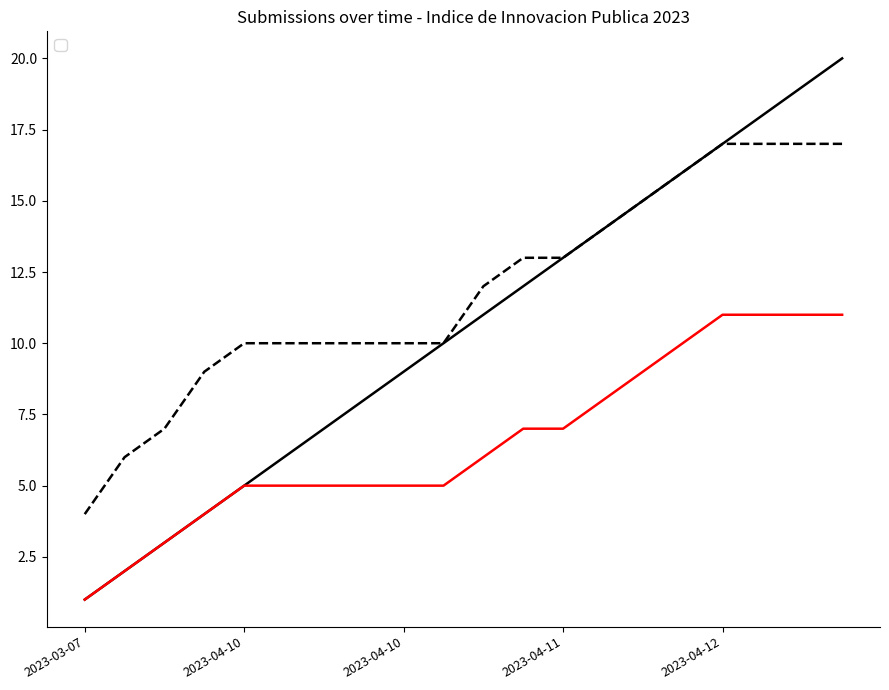

How many data points in _parent_index are less than 6?

10